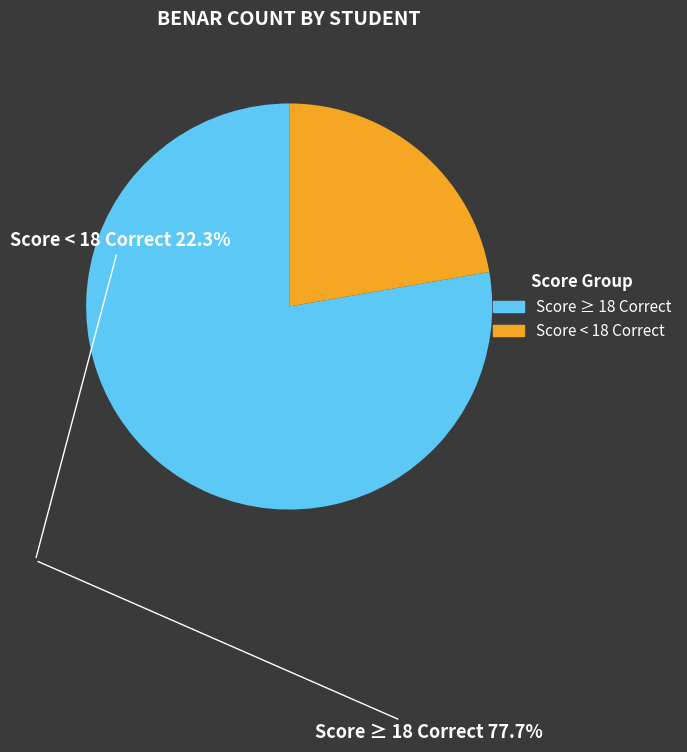

Does any single category account for the majority?

Yes